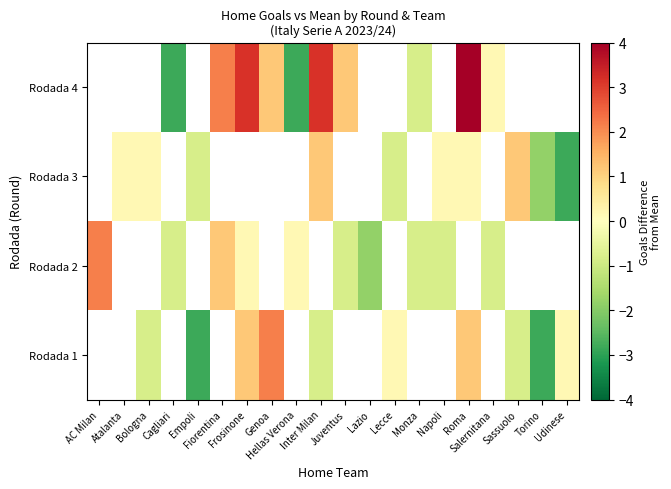

What is the spread (max minus min) of values at Torino?

1.0